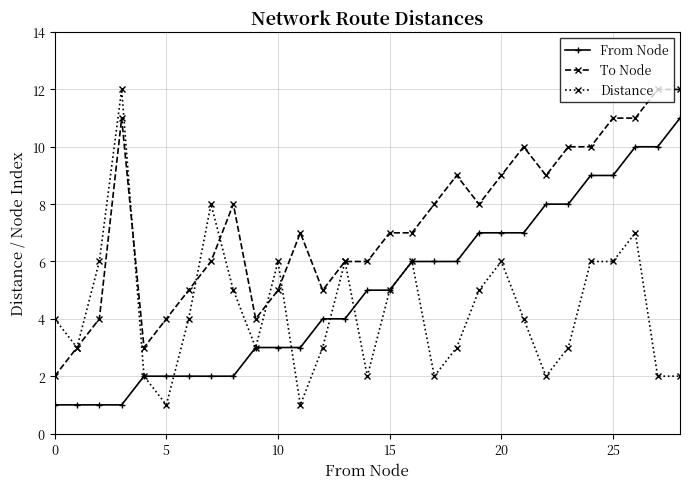

Reading right to left, what are all the values shown in this chart?

From Node: 11	10	10	9	9	8	8	7	7	7	6	6	6	5	5	4	4	3	3	3	2	2	2	2	2	1	1	1	1
To Node: 12	12	11	11	10	10	9	10	9	8	9	8	7	7	6	6	5	7	5	4	8	6	5	4	3	11	4	3	2
Distance: 2	2	7	6	6	3	2	4	6	5	3	2	6	5	2	6	3	1	6	3	5	8	4	1	2	12	6	3	4